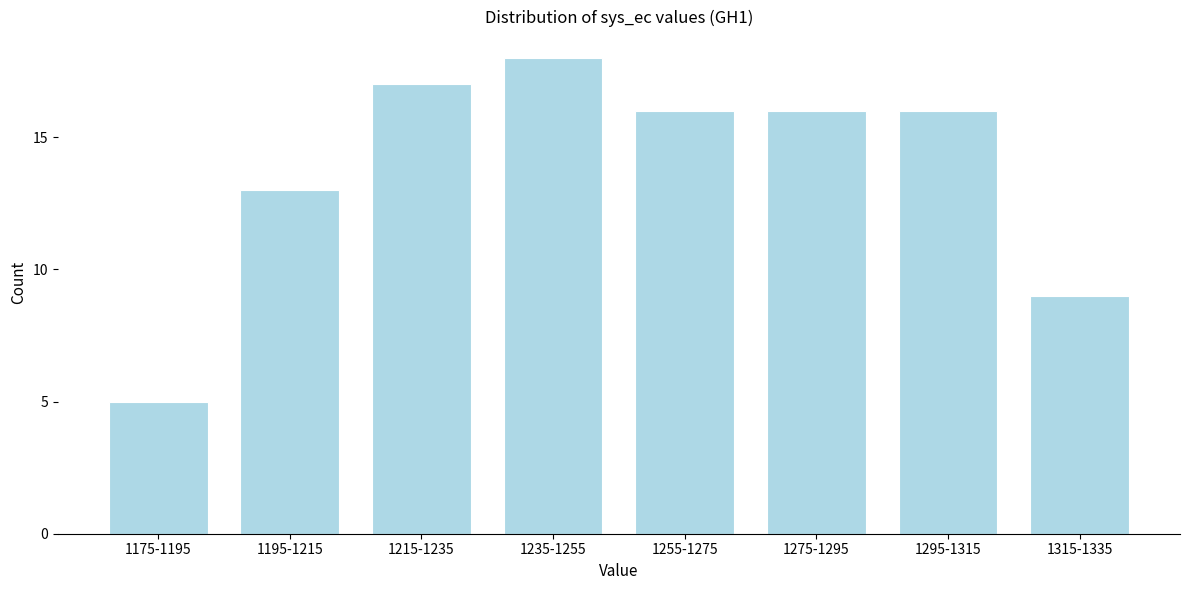

Reading left to right, extract all data points from this chart.

5	13	17	18	16	16	16	9